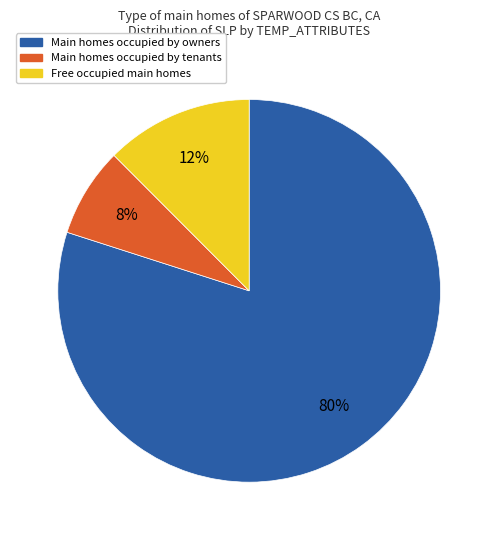

Combined, do Main homes occupied by owners and Free occupied main homes account for over 50%?

Yes